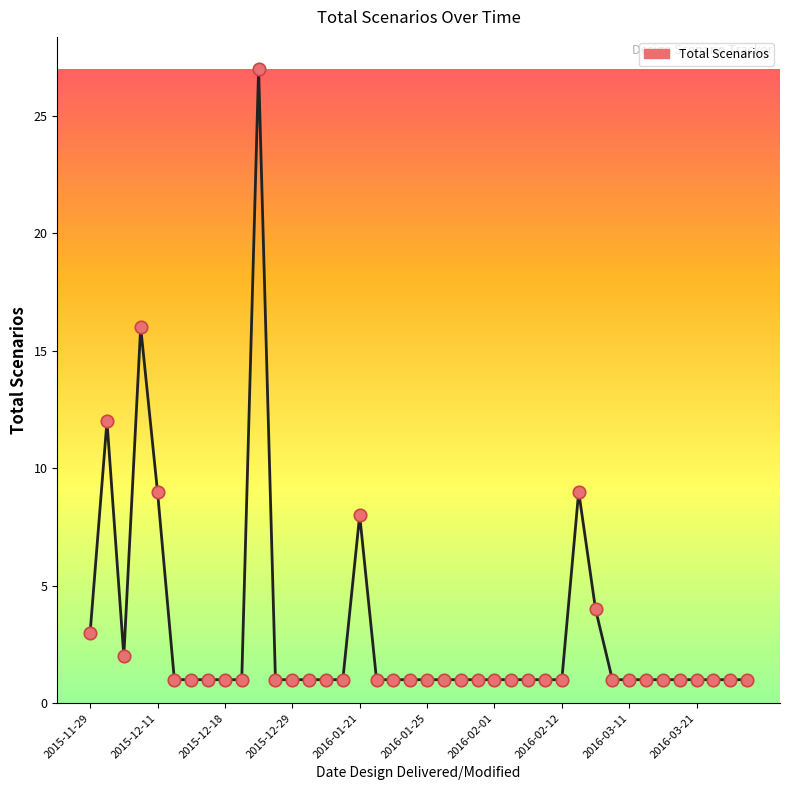

What is the difference between the maximum and minimum values?

26